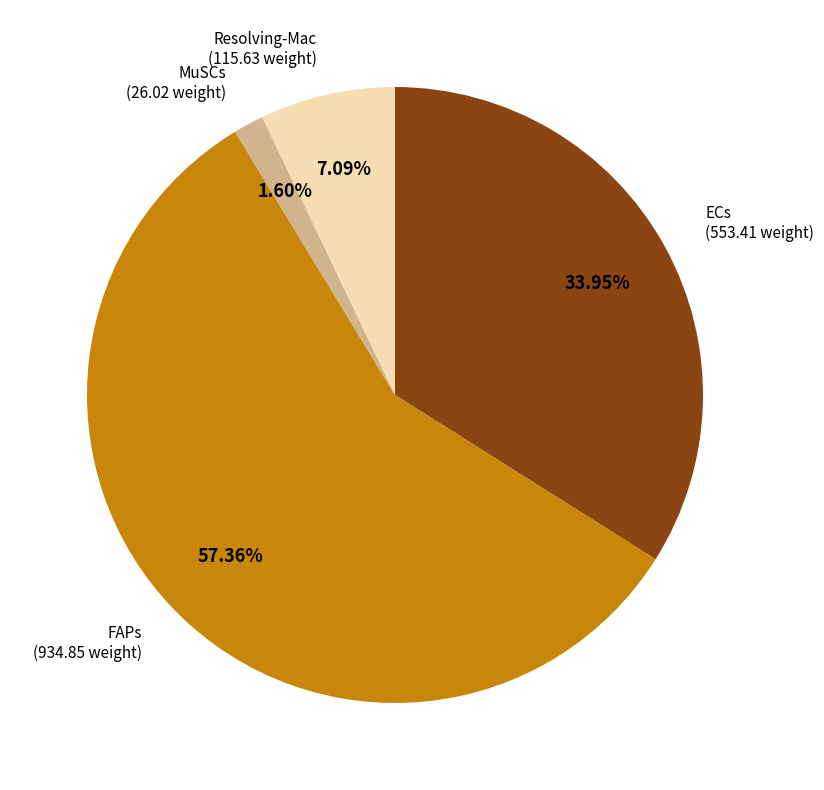

Is there a majority slice in this chart?

Yes